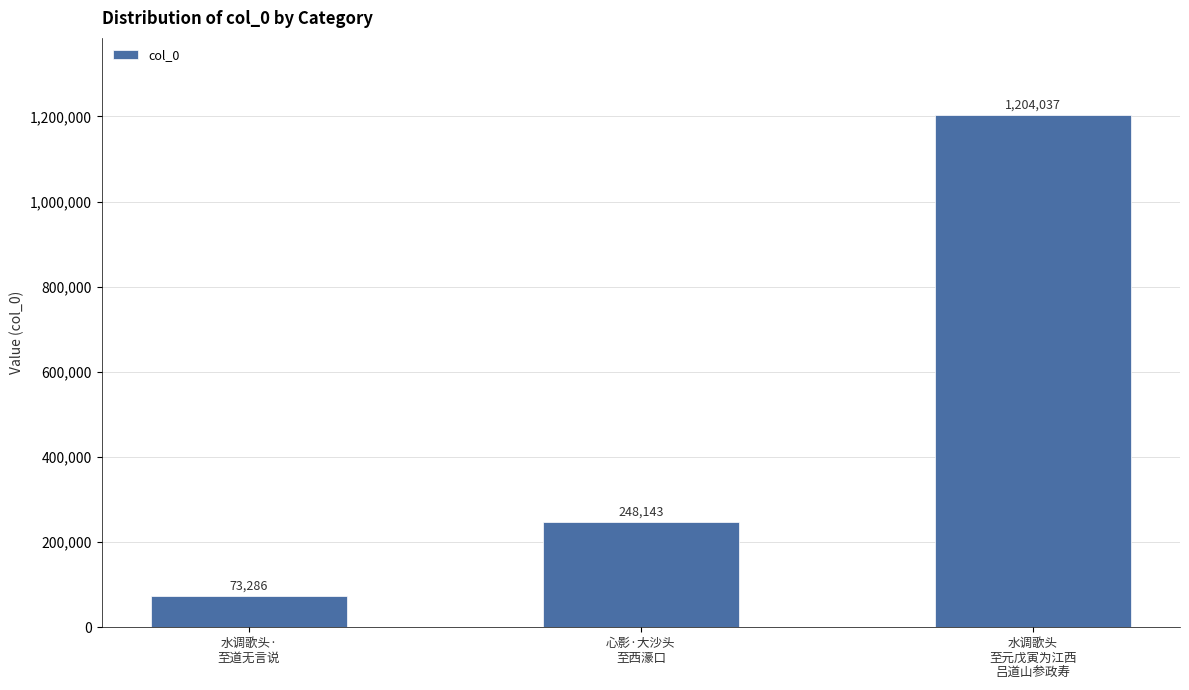

Is it true that the value at 水调歌头
至元戊寅为江西
吕道山参政寿 is 1204037?

True